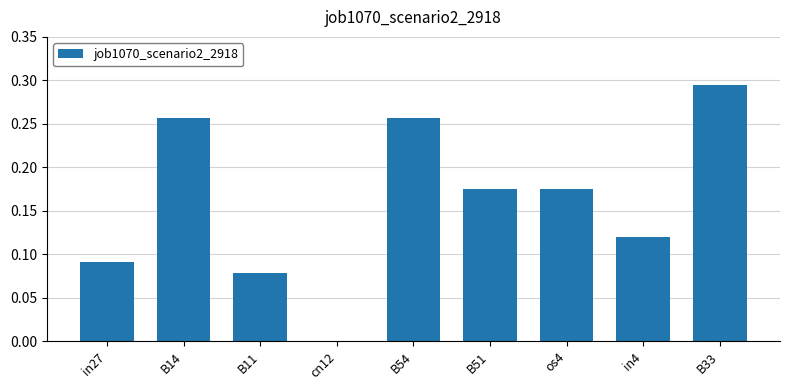

Which has a higher value, B54 or B11?

B54